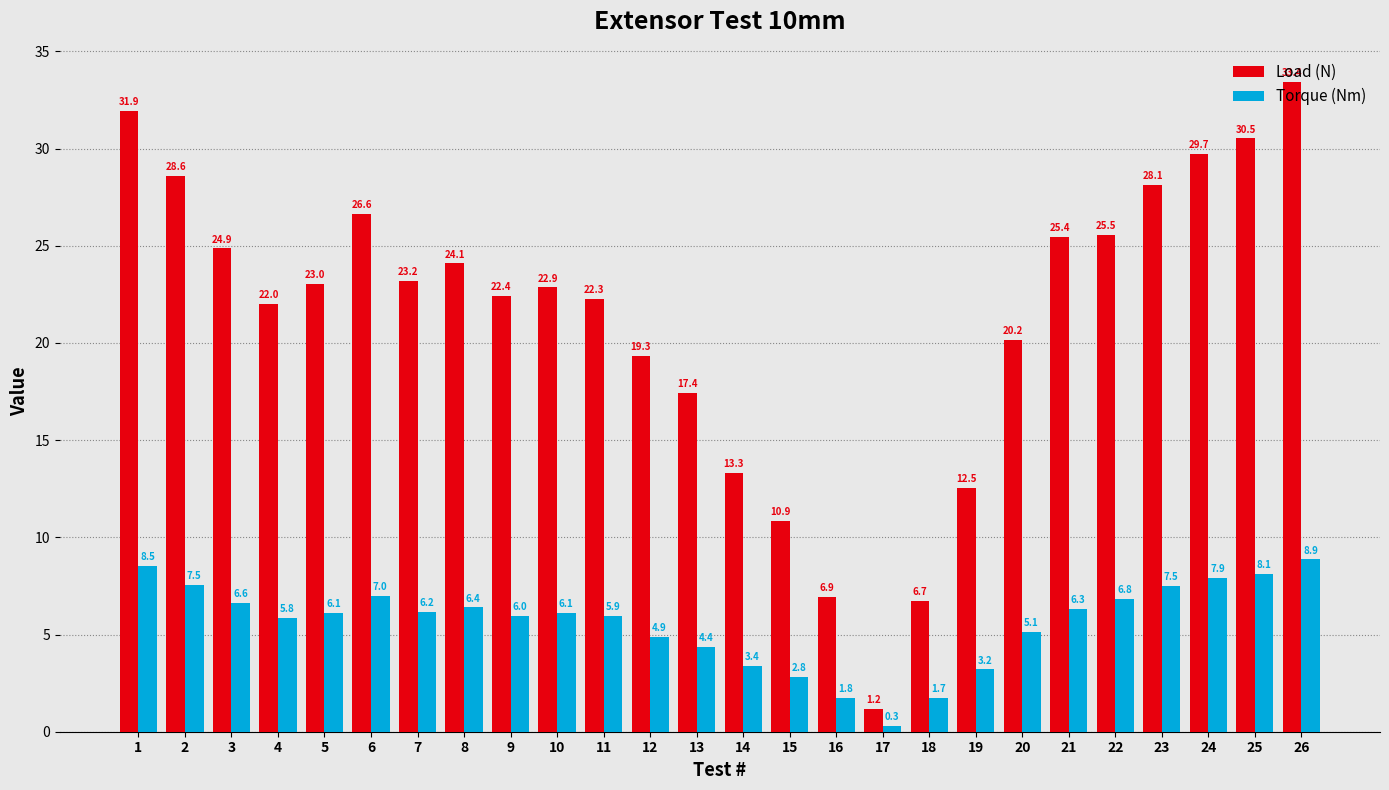

Which series has the widest spread of values?

Load (N)